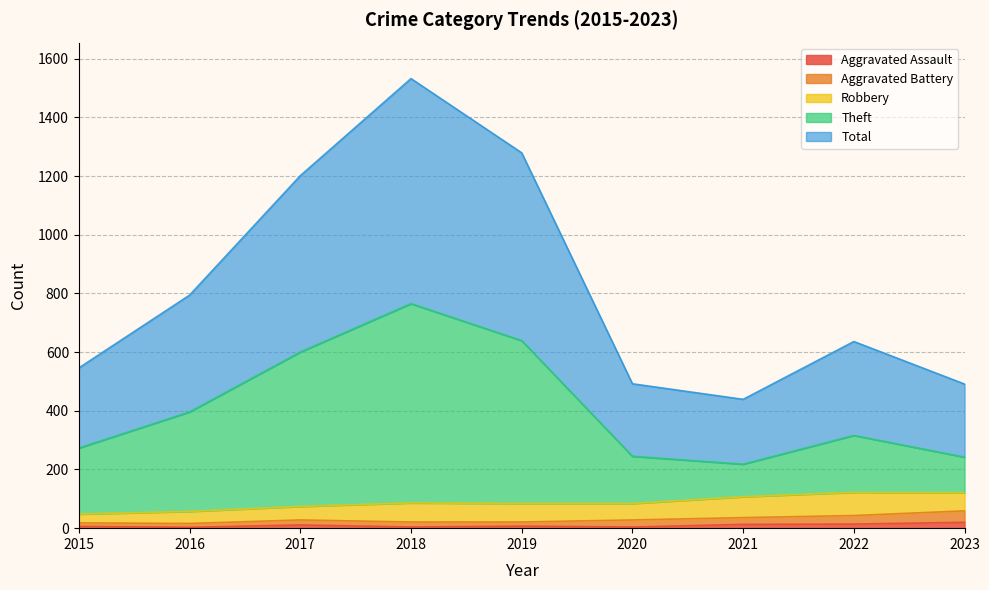

At which category does Total reach its first local valley?

2021